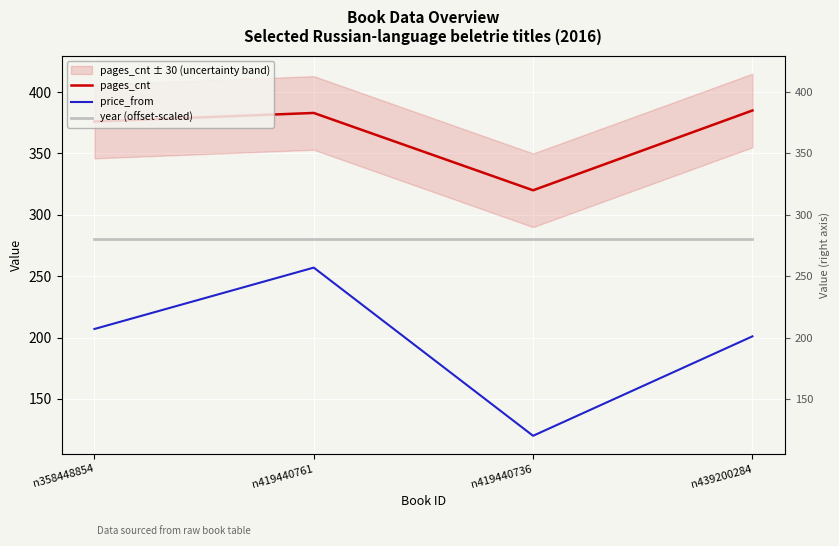

True or false: year (offset-scaled) has a value of 491 at n439200284.

False